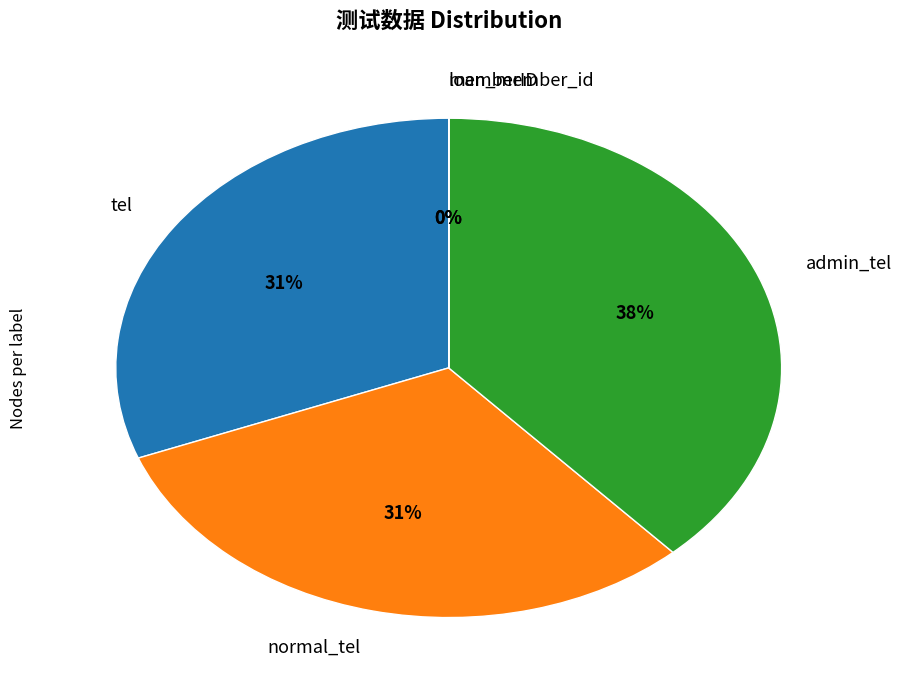

Approximately how many times larger is the value at admin_tel compared to tel?

1.2